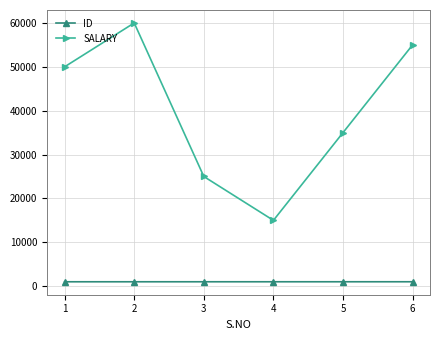

At which category does SALARY reach its first local valley?

4